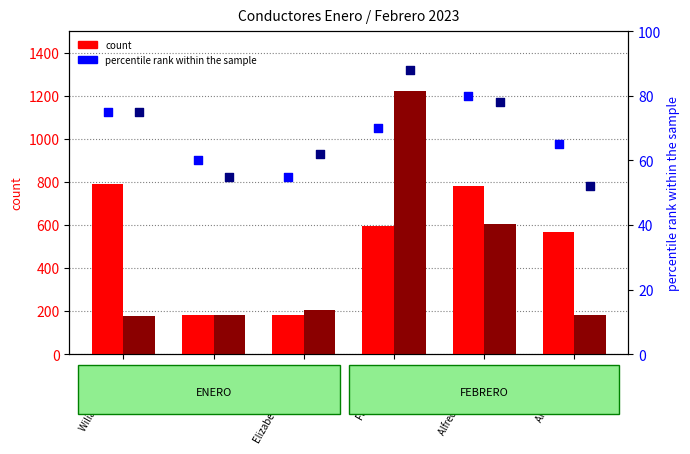

Is the value of count FEBRERO at Elizabeth Sandoval greater than the value of count ENERO at Angel Lutuala?

No